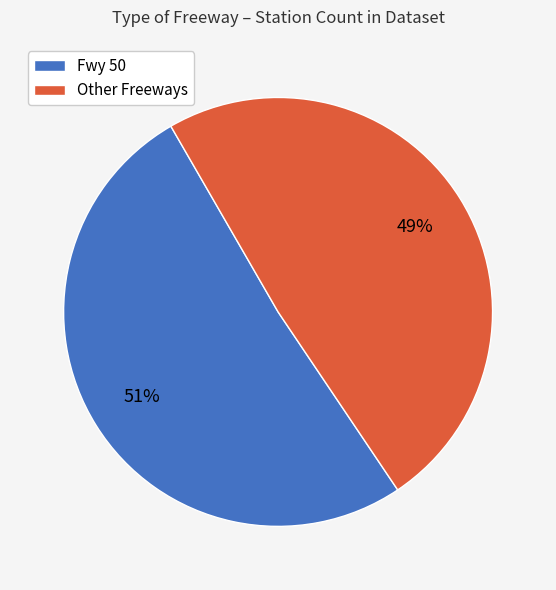

Does any single category account for the majority?

Yes